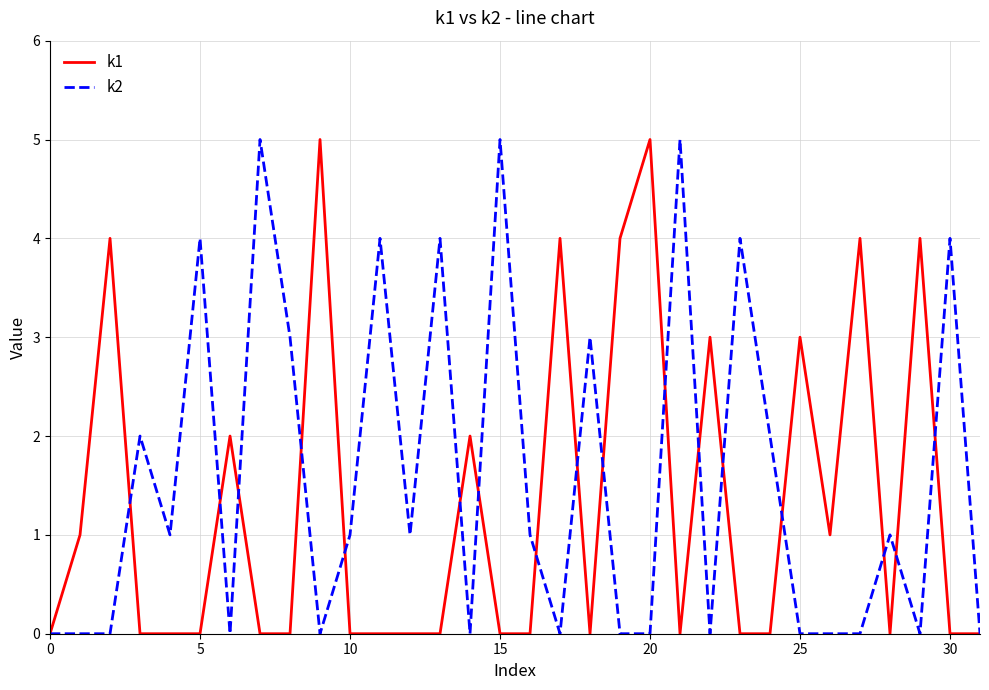

What is the maximum value shown in the chart?

5